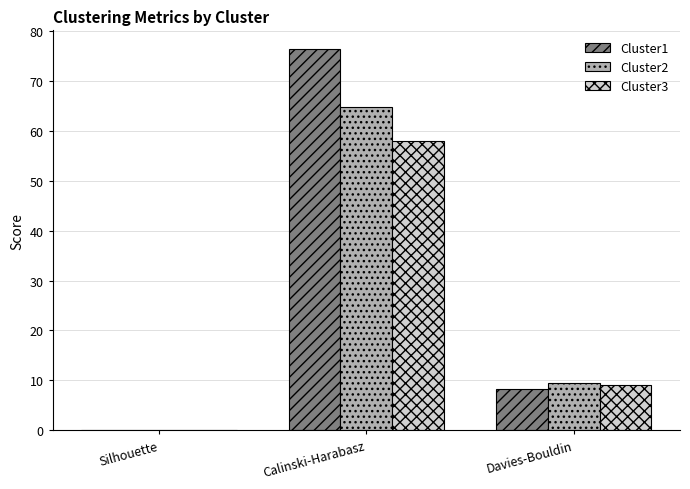

What is the maximum value for Cluster1?

76.3